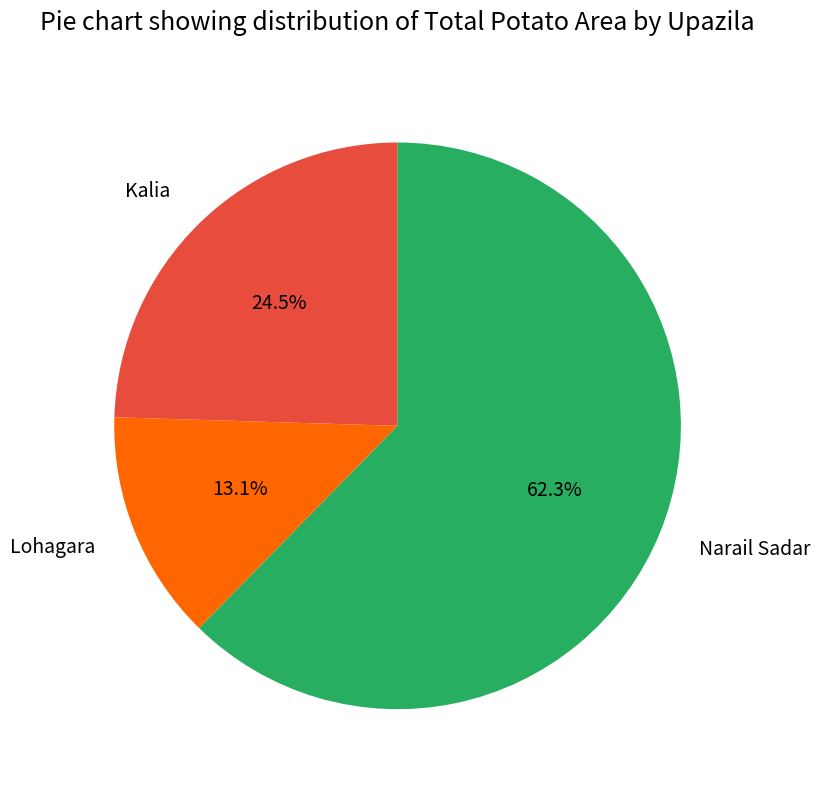

To the nearest percent, what is the difference between the Narail Sadar and Kalia slice percentages?

38%